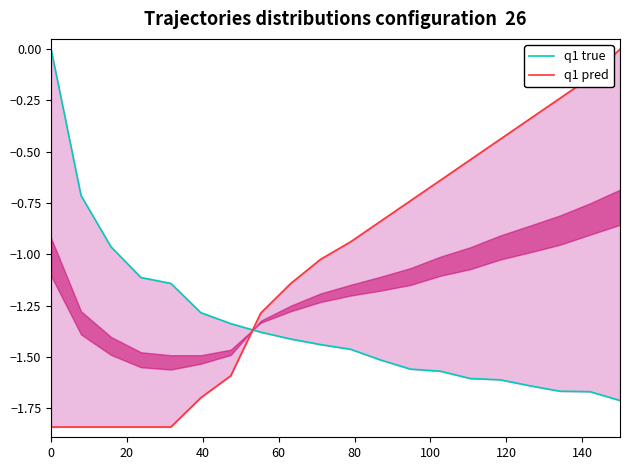

List the series in order of their overall mean, lowest first.

q1 true, q1 pred